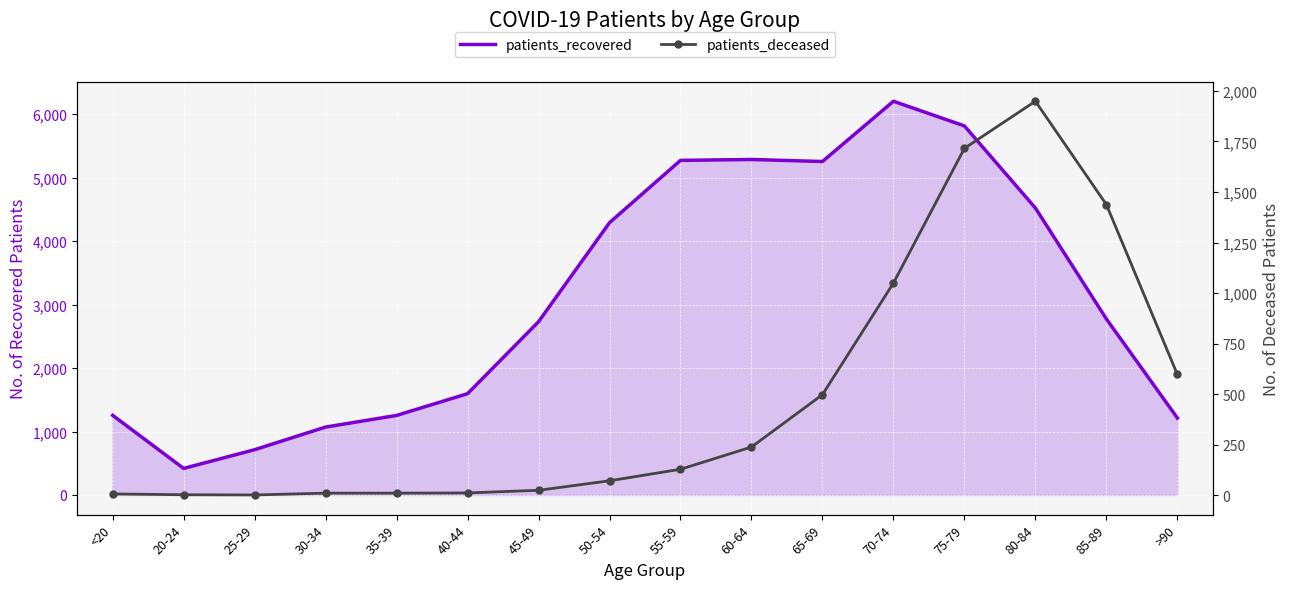

What is the difference between the patients_deceased values at 60-64 and 65-69?

259